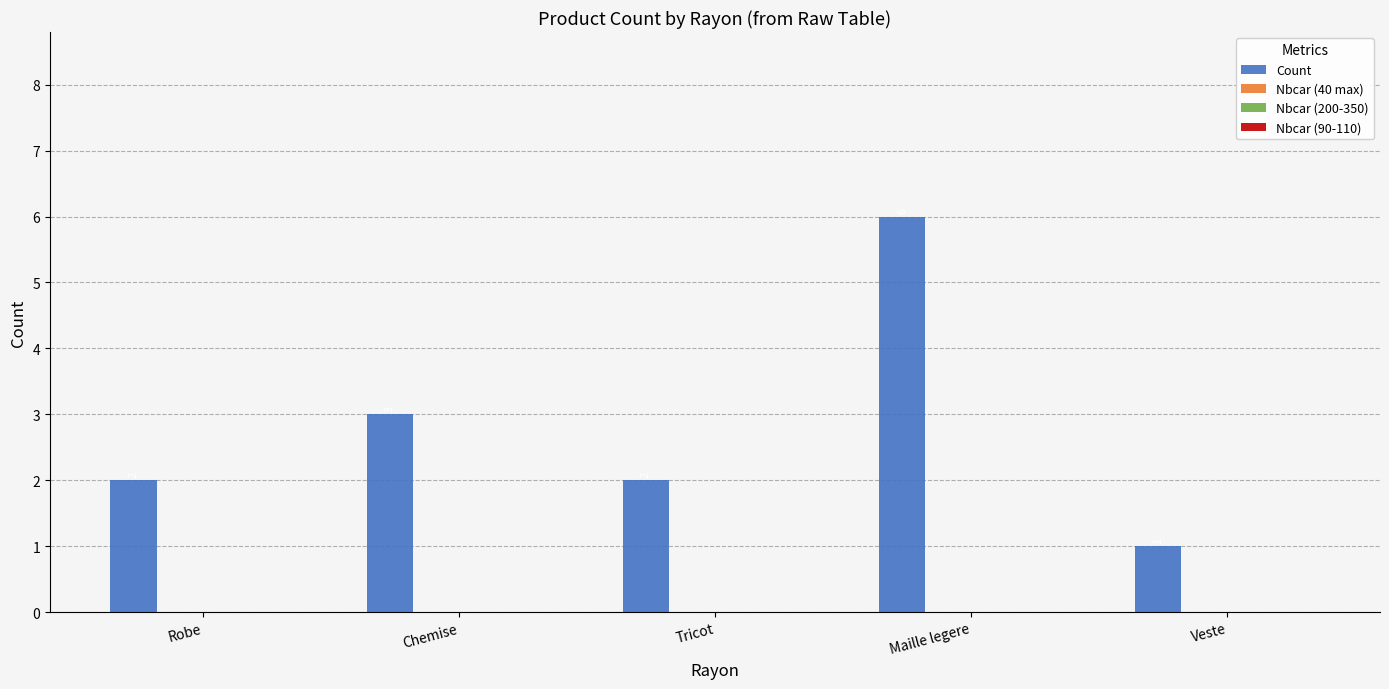

How many values are between 2 and 3?

3